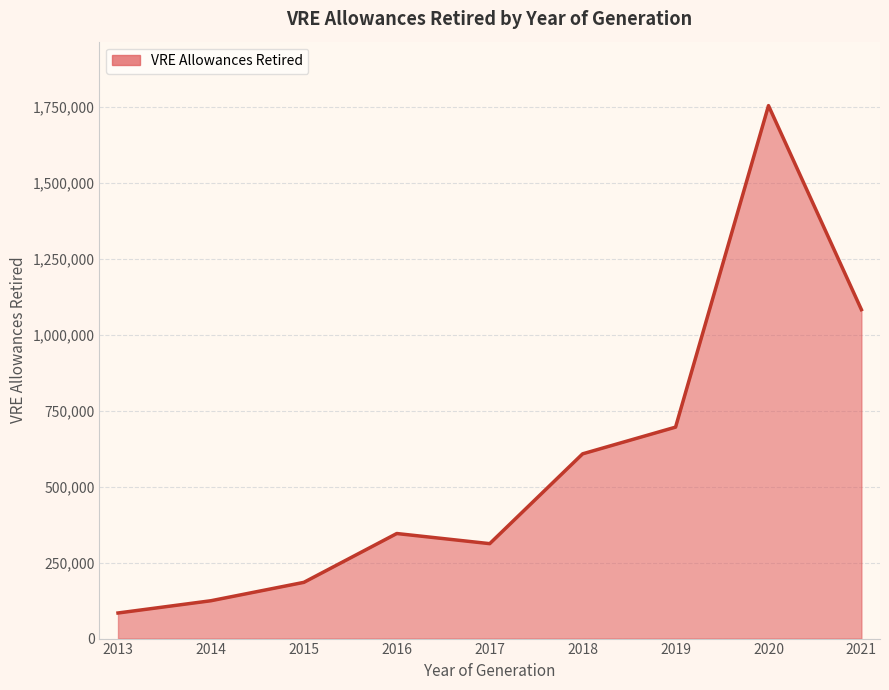

Reading left to right, what are all the values shown in this chart?

84252	124614	185141	345940	312579	608337	696234	1754854	1083058